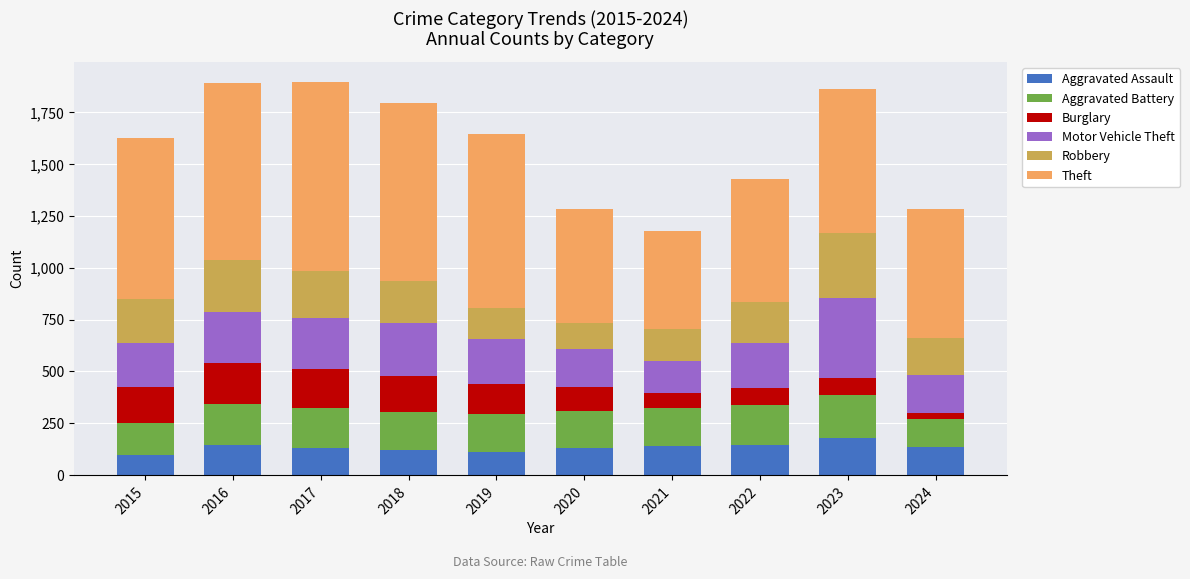

What are all the series names shown in the legend?

Aggravated Assault, Aggravated Battery, Burglary, Motor Vehicle Theft, Robbery, Theft